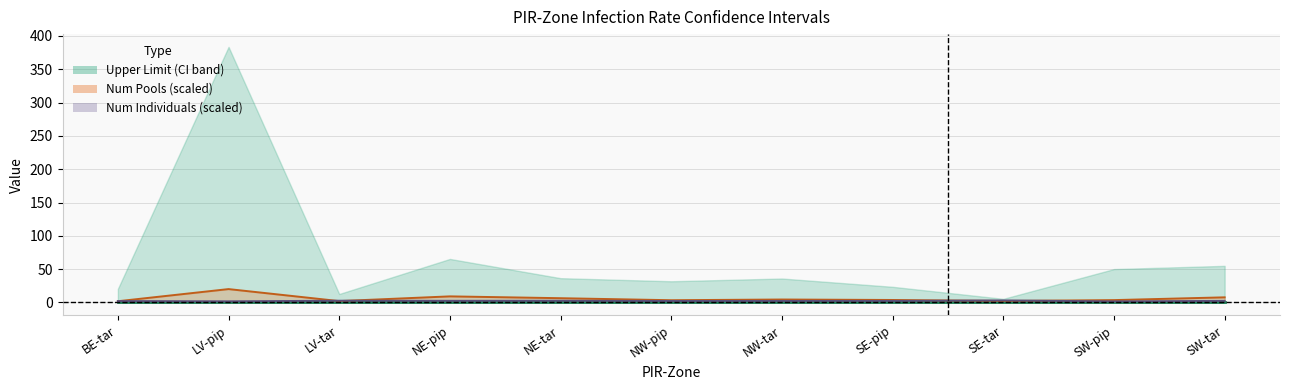

Which category has the lowest value in the Num Individuals line (scaled) series?

SW-pip